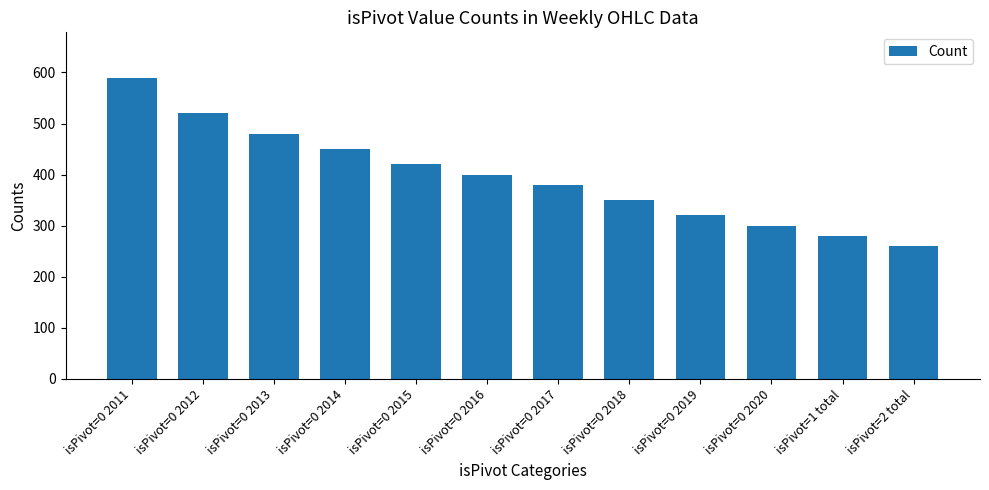

Reading left to right, list all the values displayed in this chart.

590	520	480	450	420	400	380	350	320	300	280	260